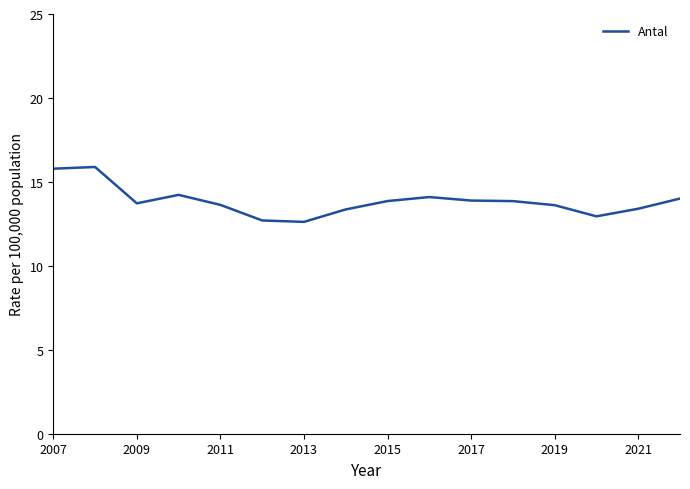

What is the difference between the maximum and minimum values?

3.3